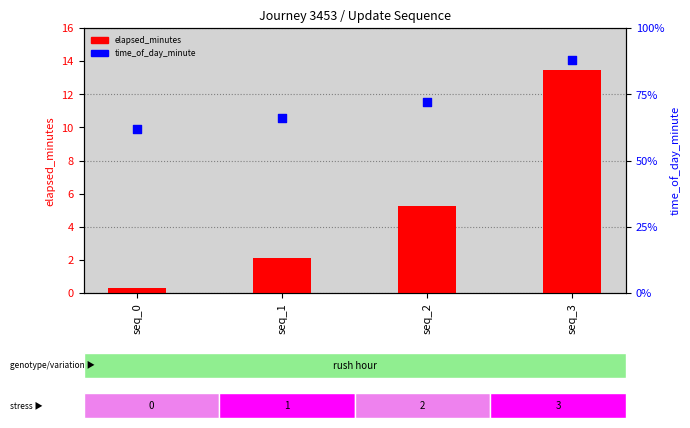

Is the value of elapsed_minutes at seq_0 greater than the value of time_of_day_minute at seq_3?

No